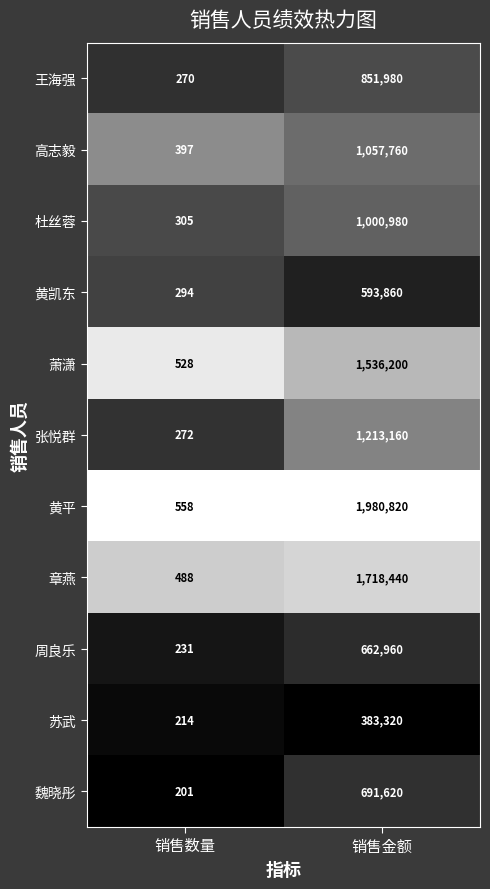

What is the difference between the 苏武 values at 销售数量 and 销售金额?

383106